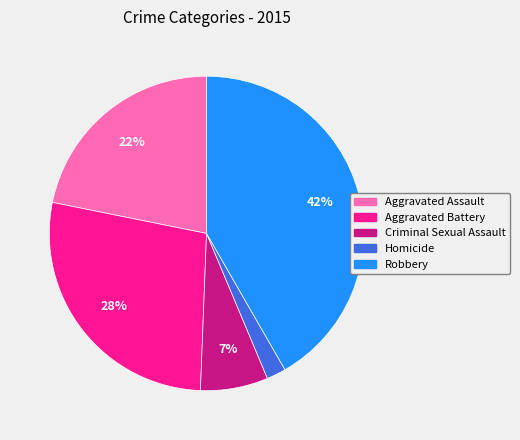

Is the sum of Aggravated Battery and Criminal Sexual Assault greater than half?

No